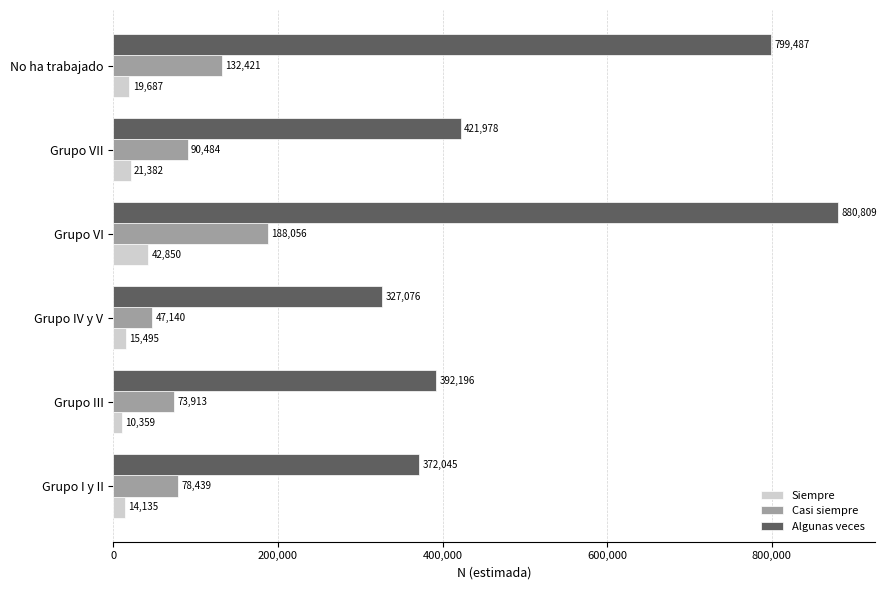

What is the sum of all Algunas veces values?

3193591